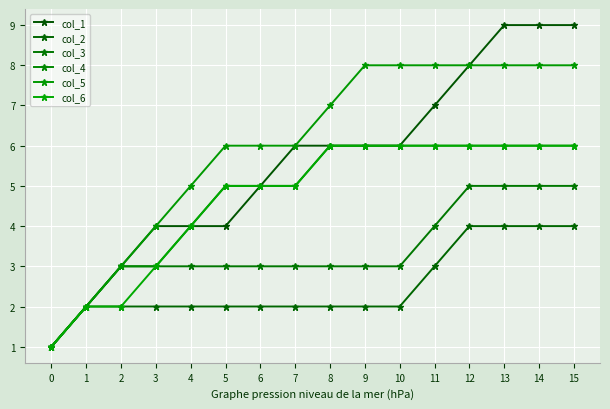

What is the difference between the maximum and minimum values in the col_6 series?

5